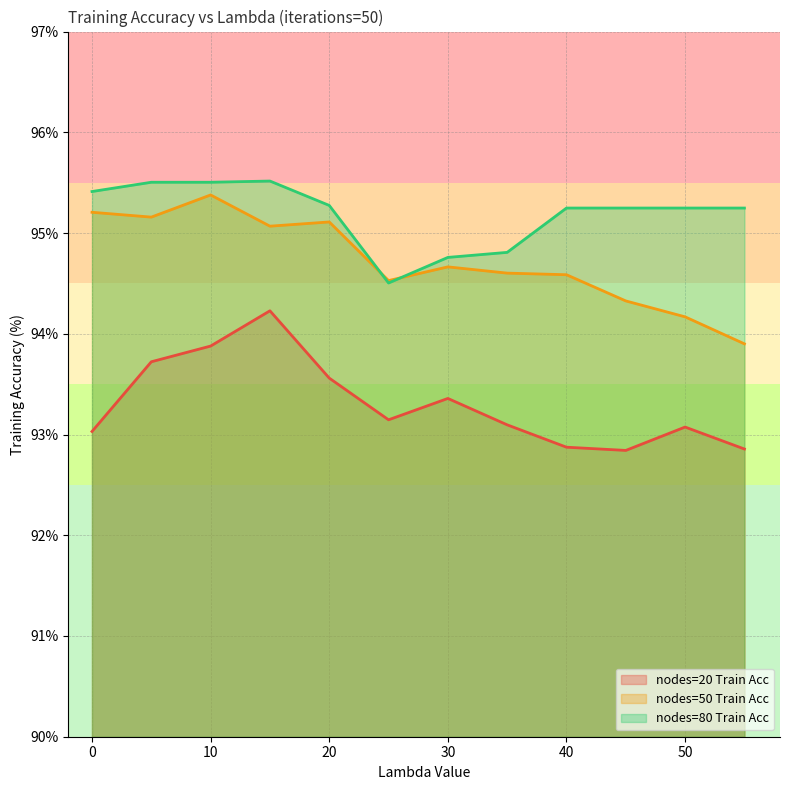

How many categories are shown in the chart?

12